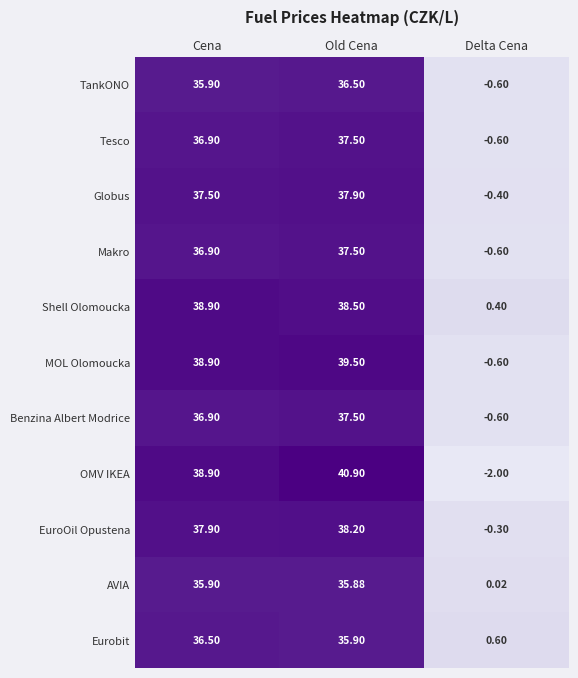

How many distinct data groups are displayed?

11